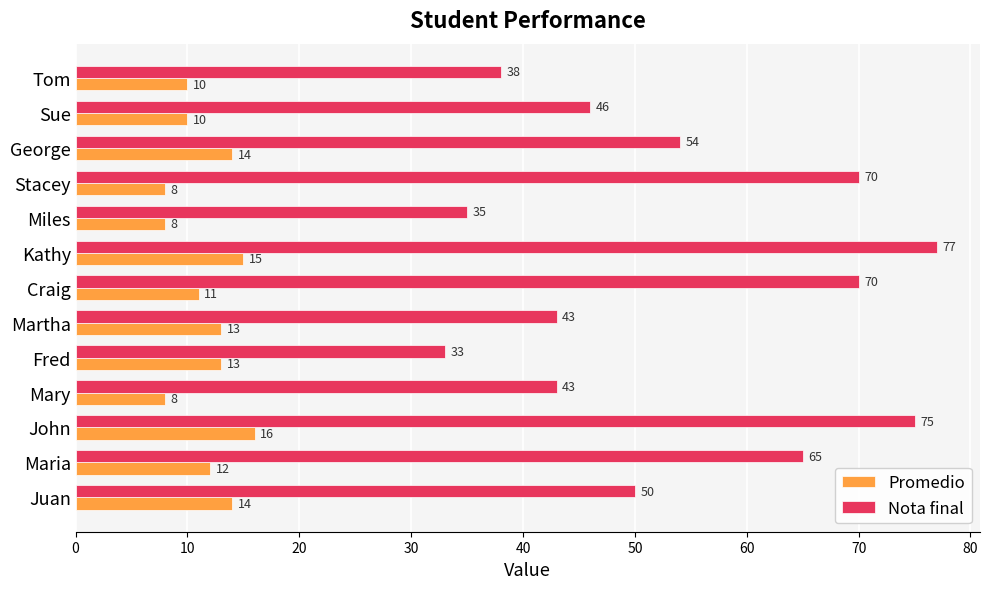

At which category is the sum across all series the highest?

Kathy